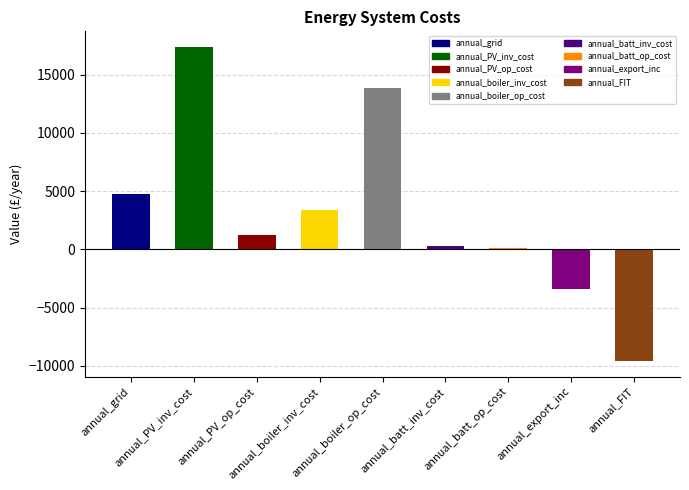

Which category has the lowest value across all series?

annual_FIT